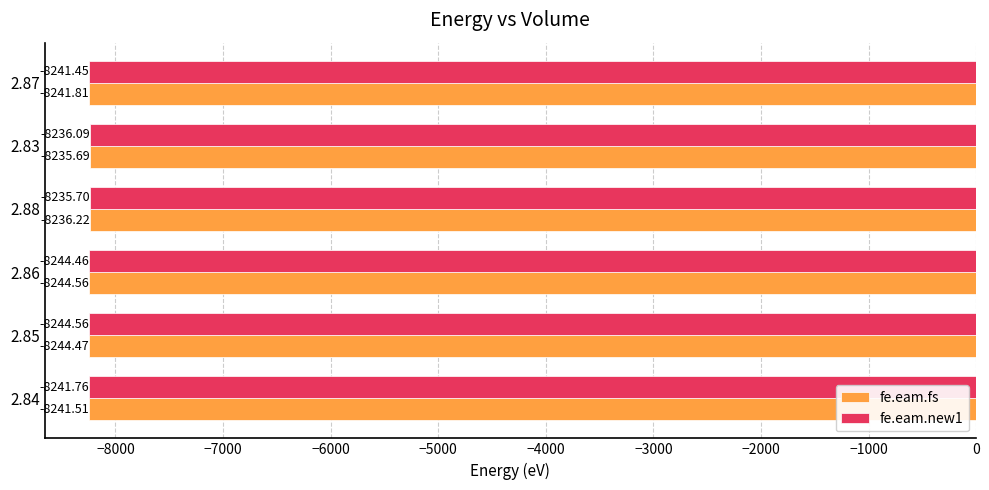

What is the difference between the maximum and minimum values in the fe.eam.fs series?

8.9